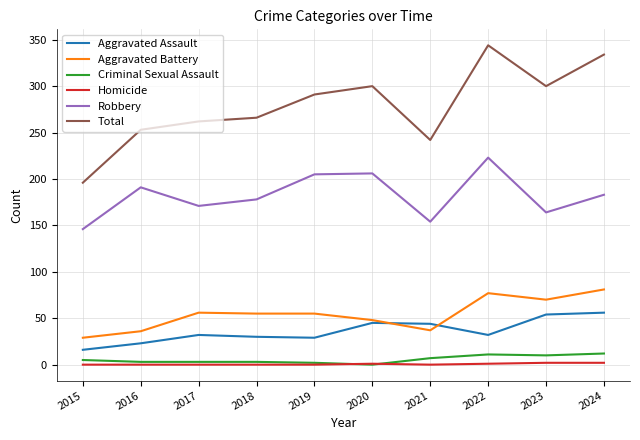

List the series in order of their peak value, highest first.

Total, Robbery, Aggravated Battery, Aggravated Assault, Criminal Sexual Assault, Homicide